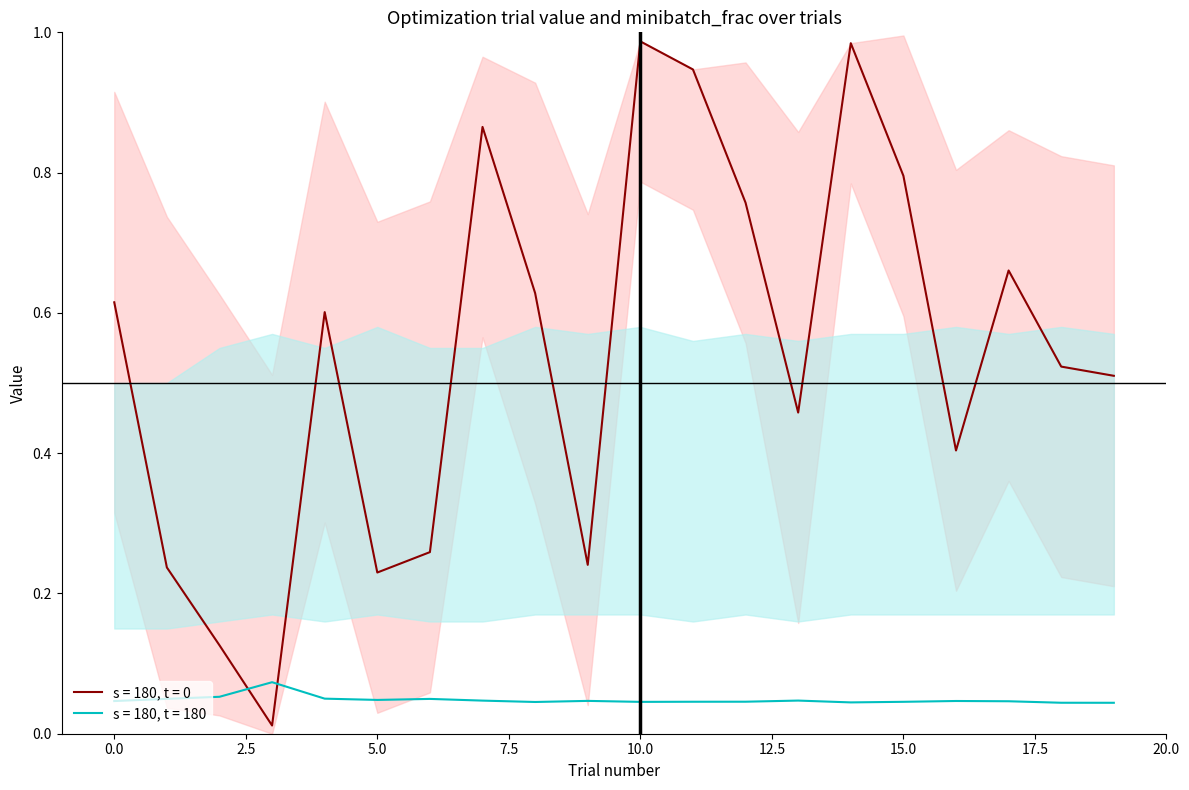

Which series ends up on top after the final intersection of s = 180, t = 180 and s = 180, t = 0?

s = 180, t = 0